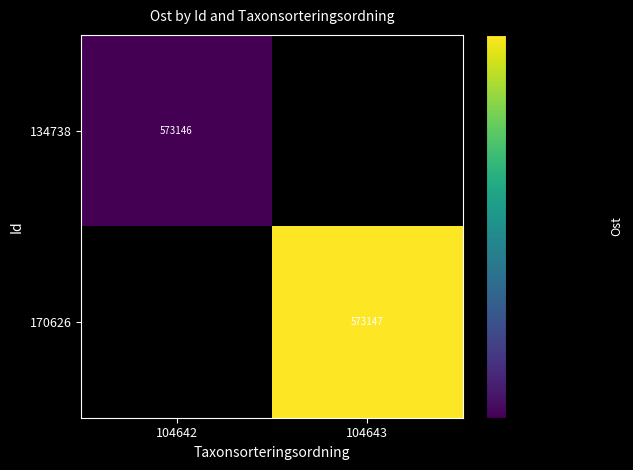

At 104643, list the series in order from smallest to largest.

134738, 170626